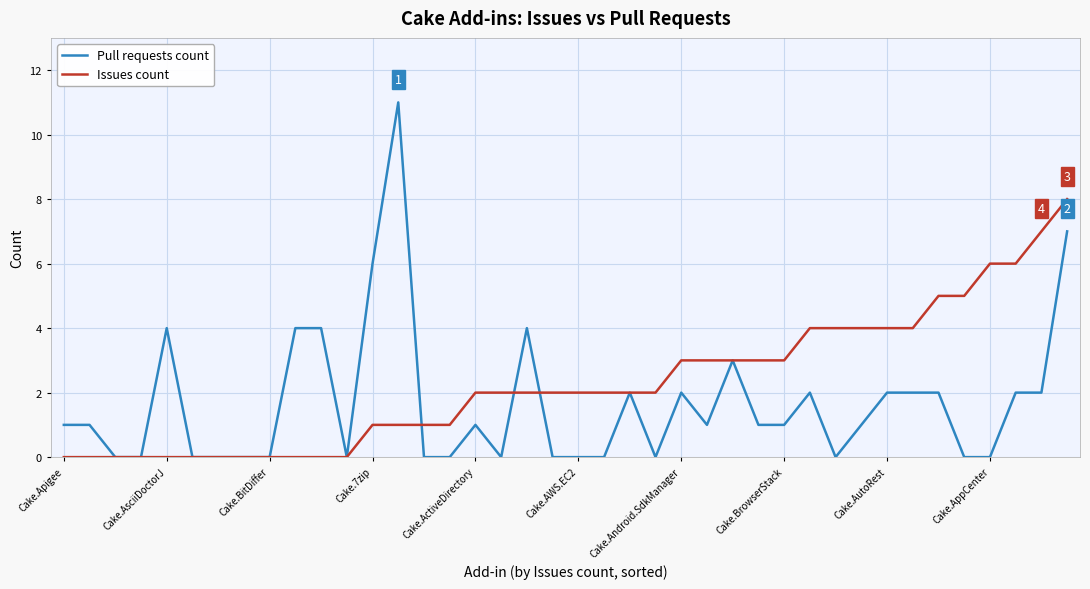

What is the highest value of the Pull requests count series?

11